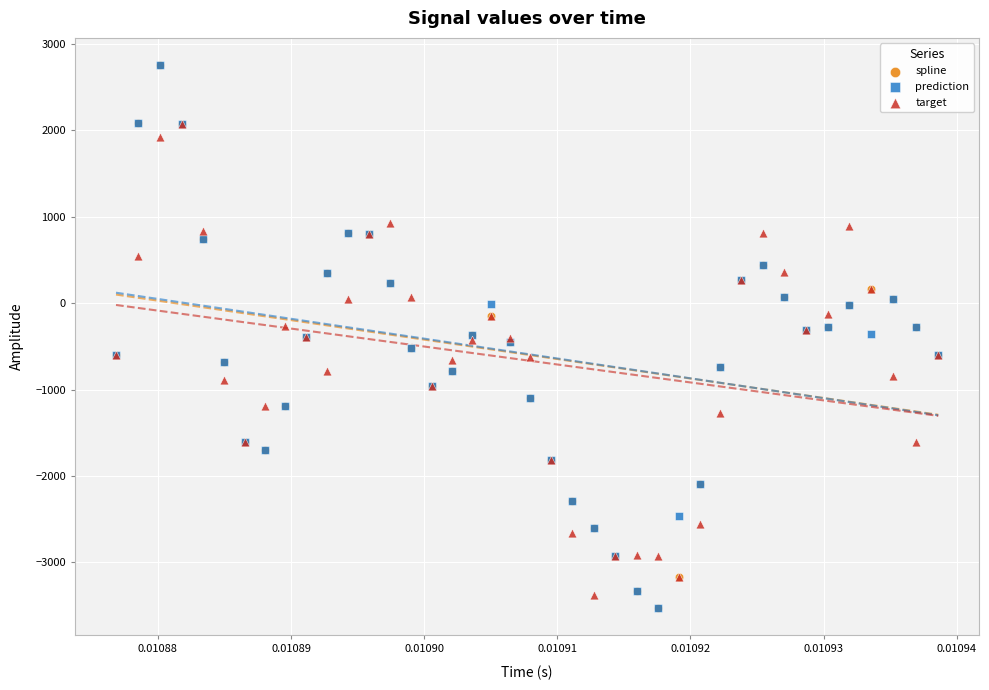

What are all the series names shown in the legend?

spline, prediction, target